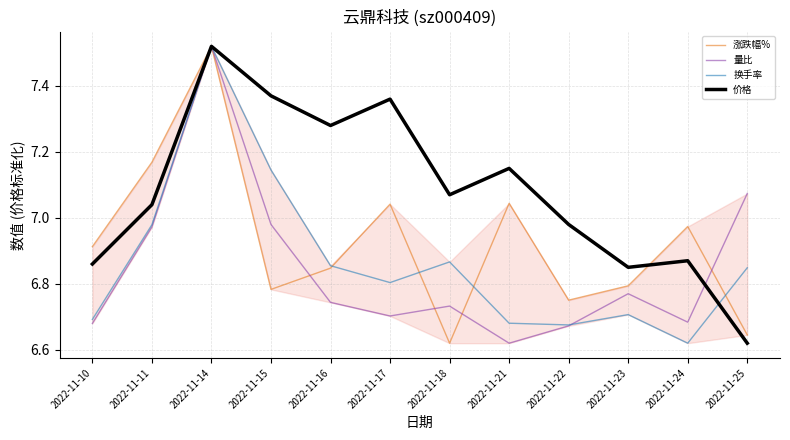

Where is the first local maximum for 涨跌幅%?

2022-11-14